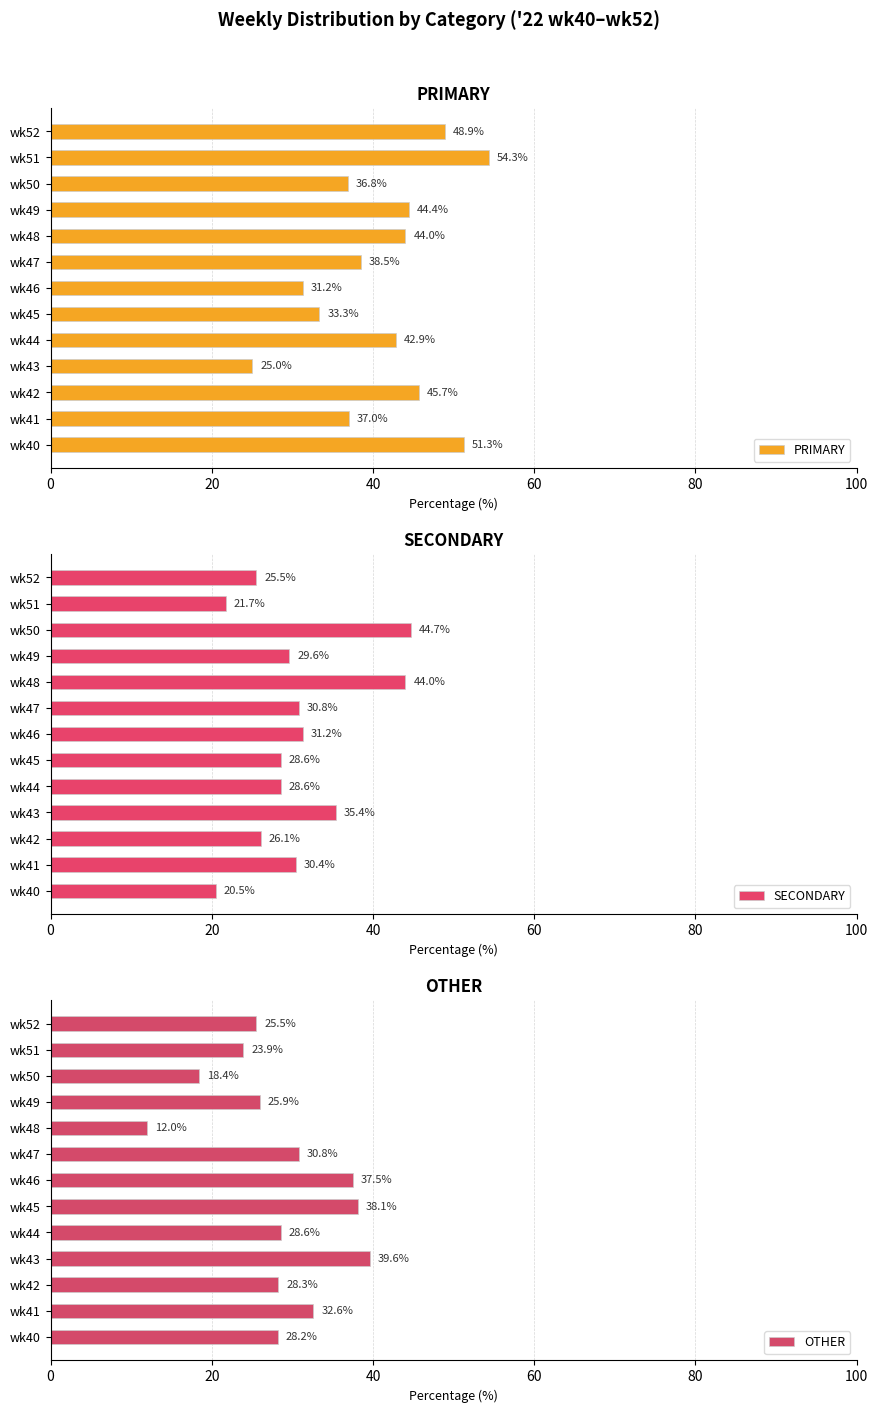

The SECONDARY series shows 29.6 at wk49. True or false?

True